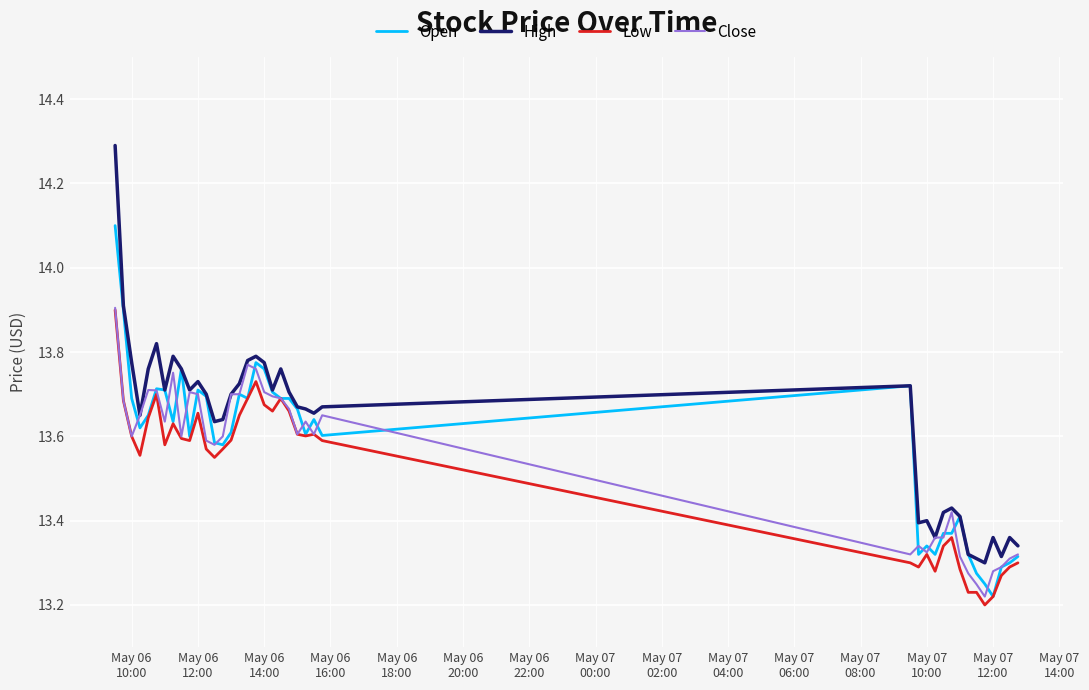

True or false: Low and High intersect in this chart.

False